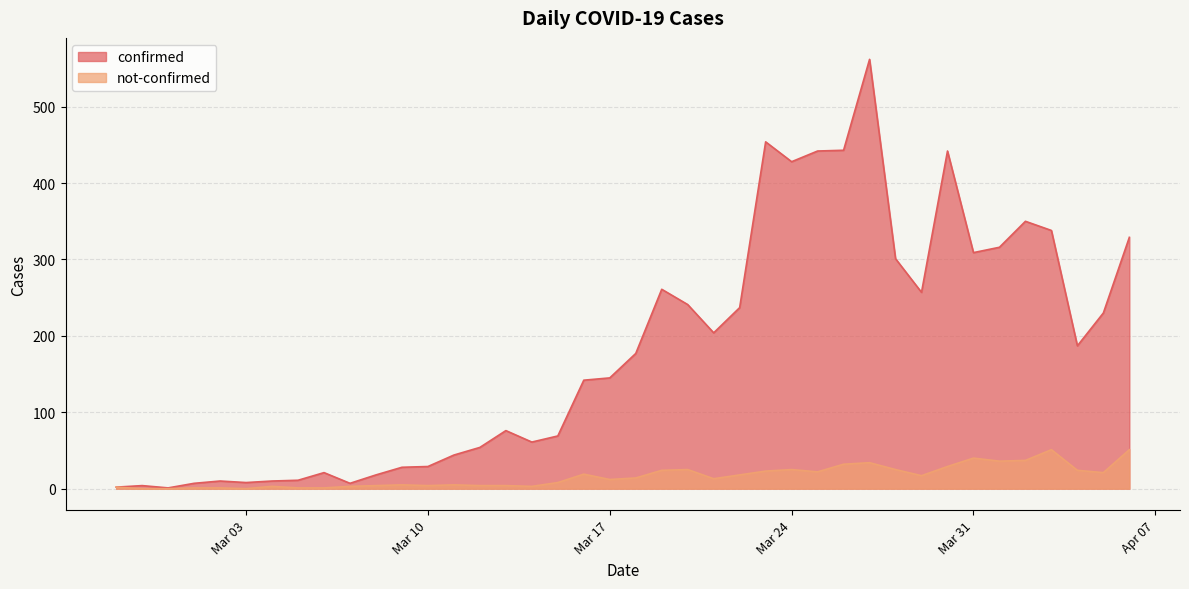

True or false: not-confirmed has more than 1 interior local peaks.

True